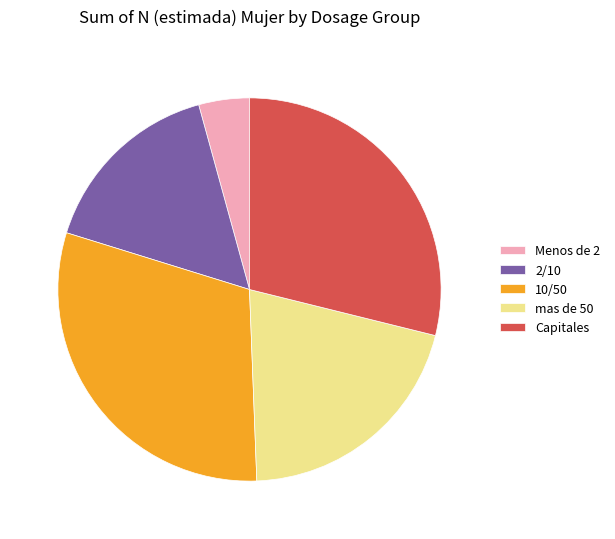

How many segments does this pie chart have?

5